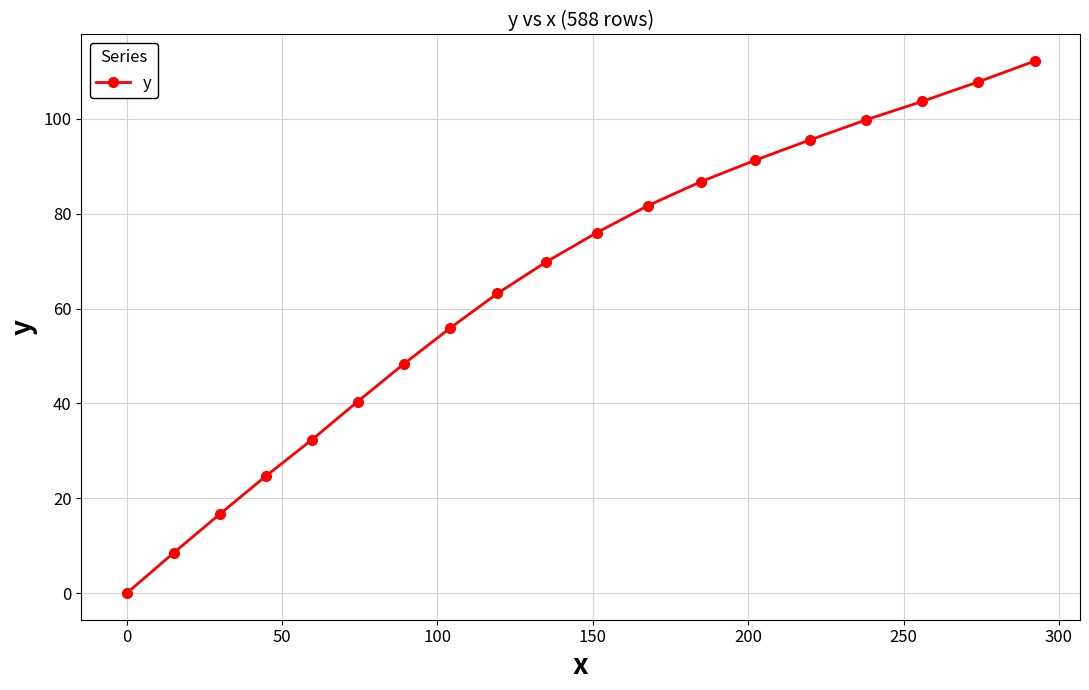

Reading right to left, extract all data points from this chart.

112.2	107.8	103.7	99.8	95.6	91.3	86.8	81.7	76.0	69.8	63.2	55.9	48.3	40.4	32.3	24.7	16.7	8.5	0.0